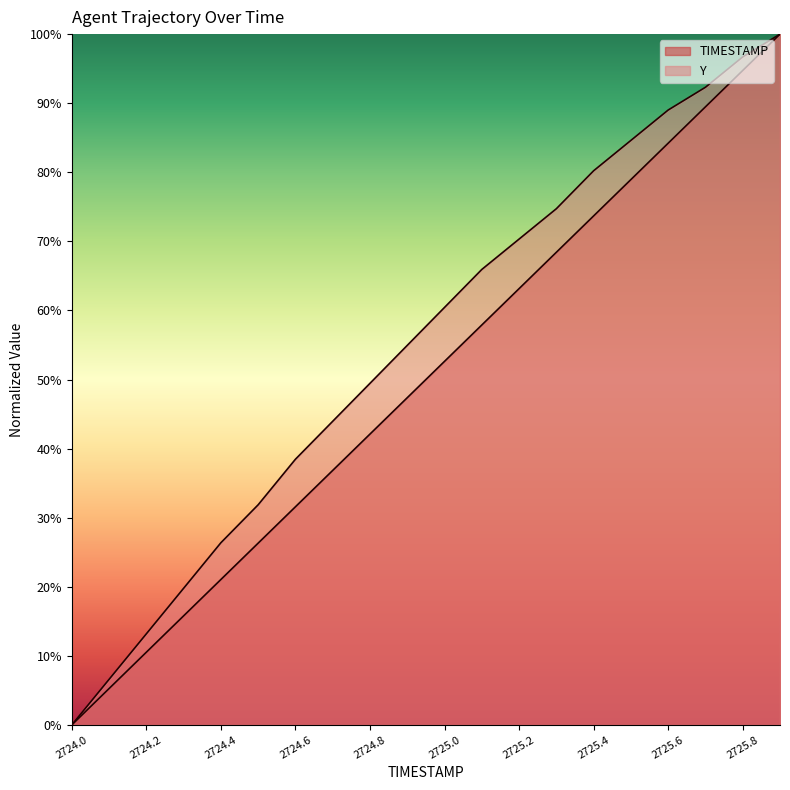

What position from the left is 2724.3?

4